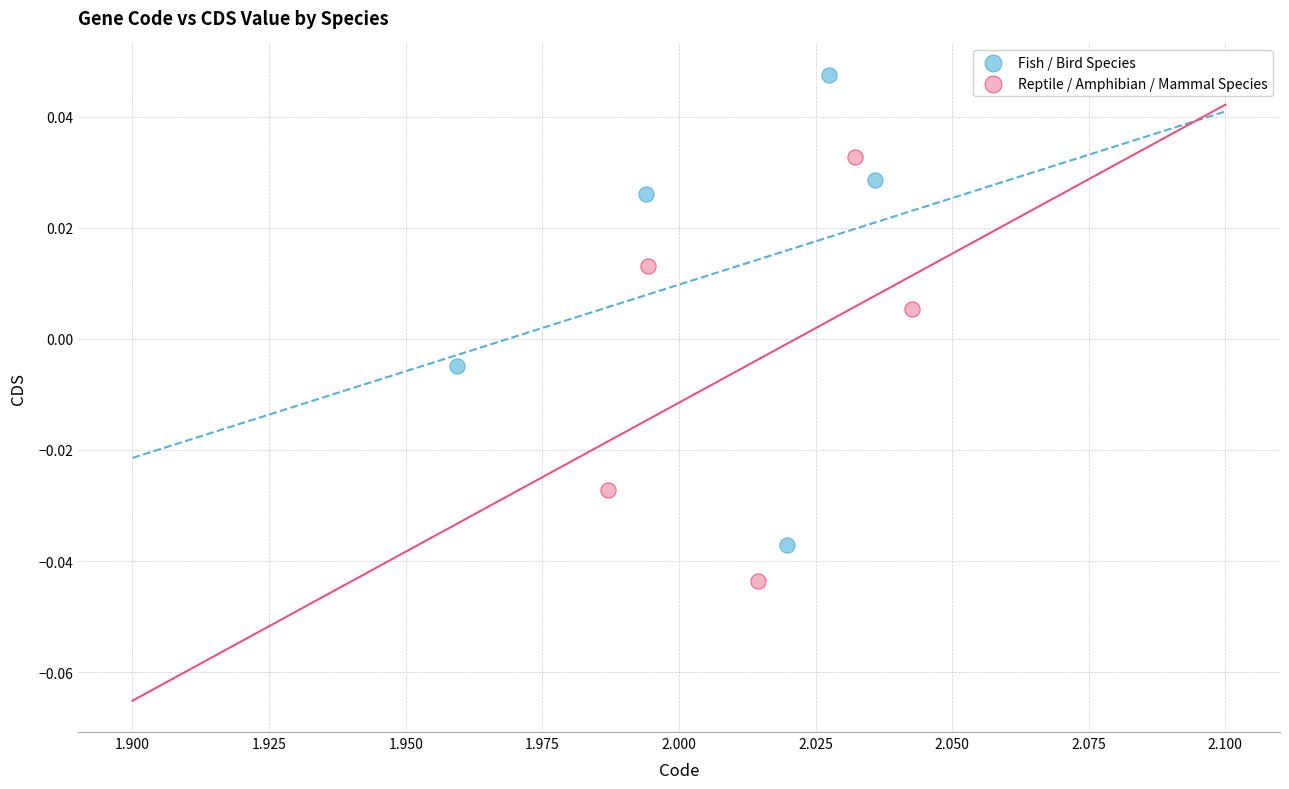

Which series has the widest spread of Y values?

Fish / Bird Species